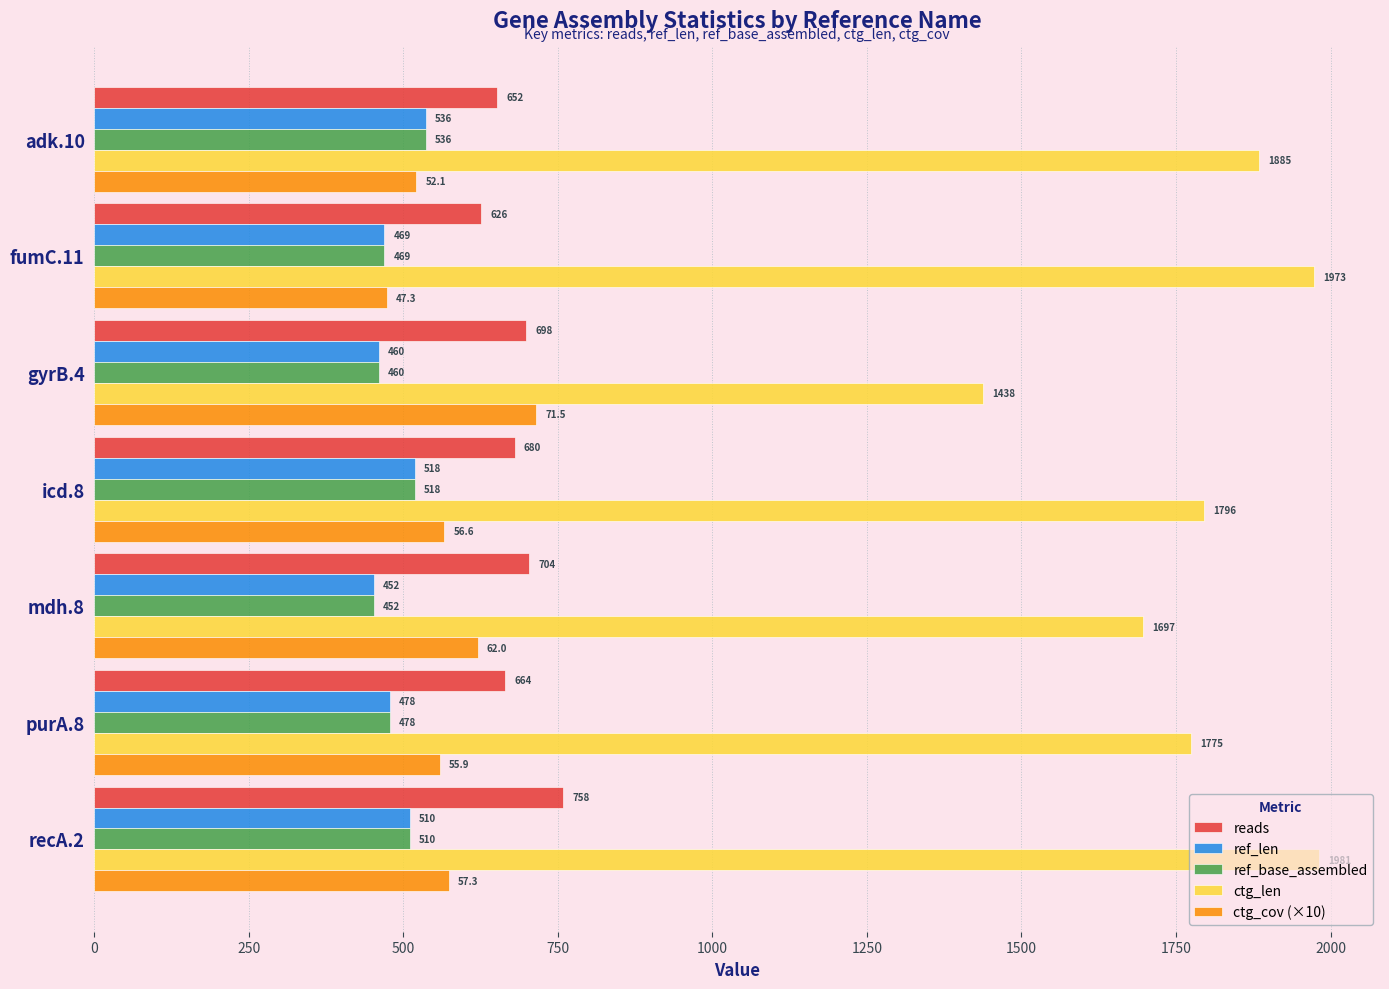

Between icd.8 and recA.2, which series saw the biggest shift?

ctg_len